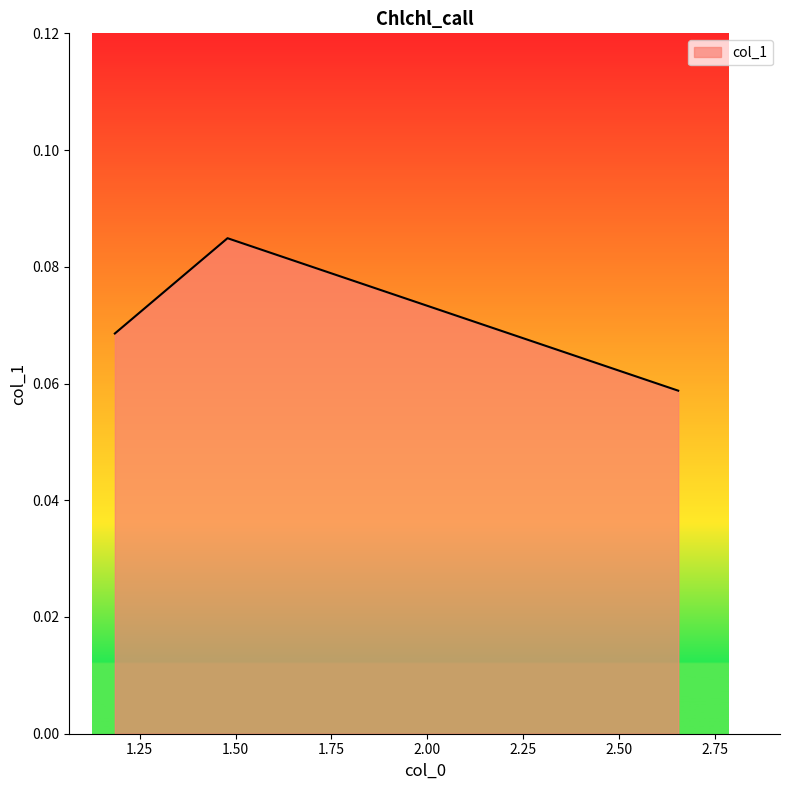

How many values are between 0 and 1?

3